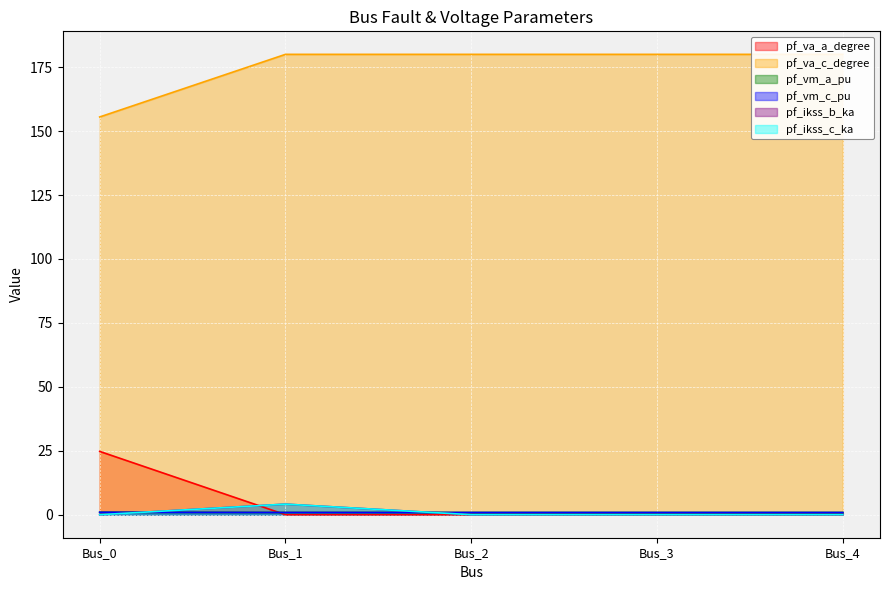

At which category does pf_va_a_degree reach its first local peak?

Bus_3